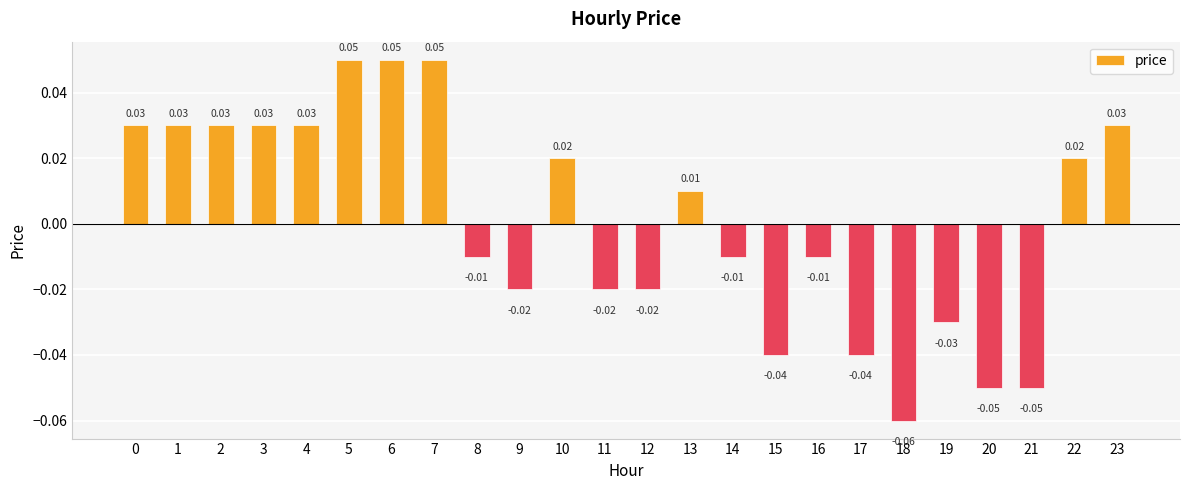

How many values are below 0?

12